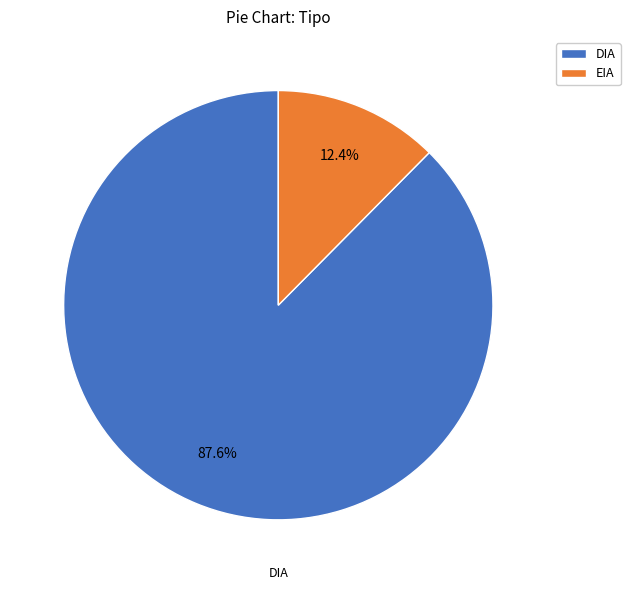

What percentage do DIA and EIA together represent?

100.0%